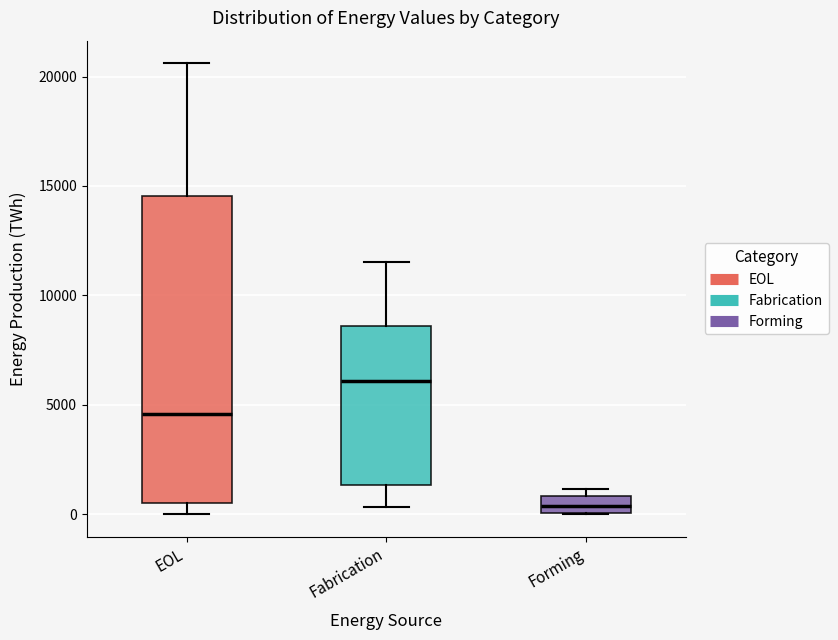

Comparing the boxes themselves (not the whiskers), which one is the tallest?

EOL